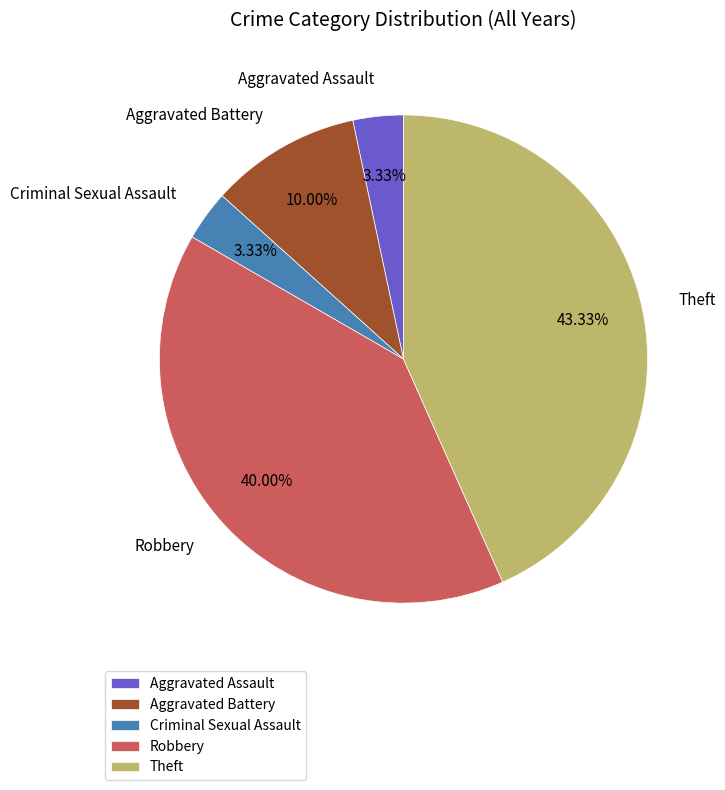

True or false: Criminal Sexual Assault accounts for 16% of the total.

False